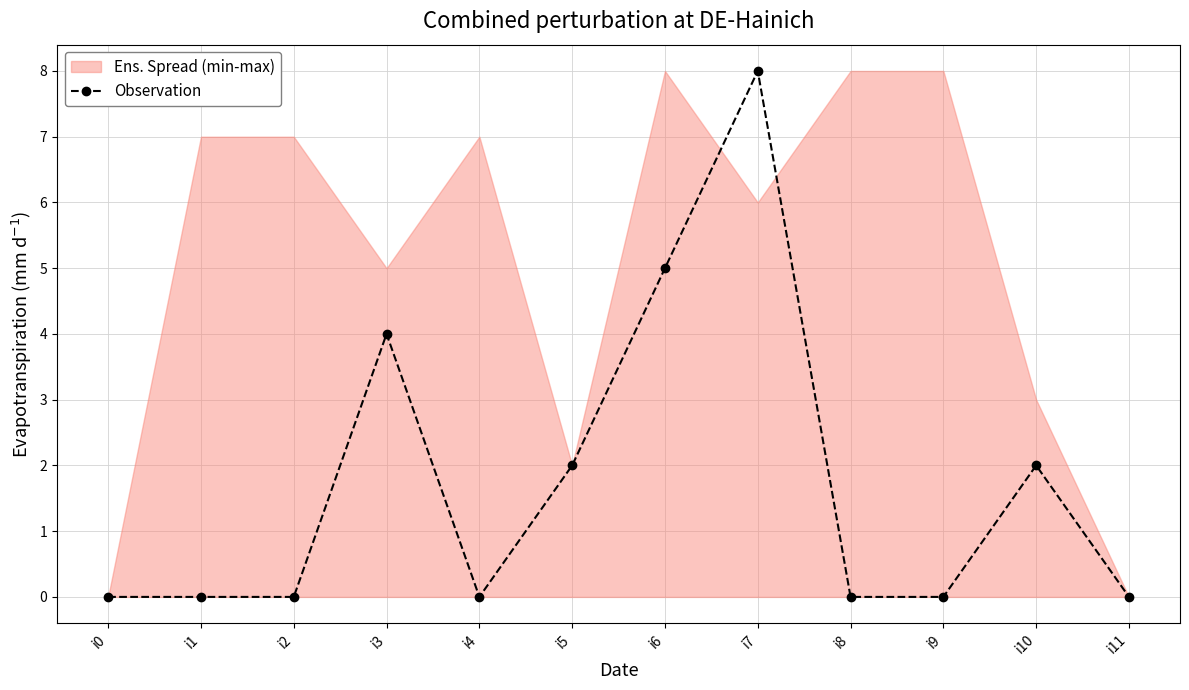

The chart shows a value of 0 at i0. True or false?

True